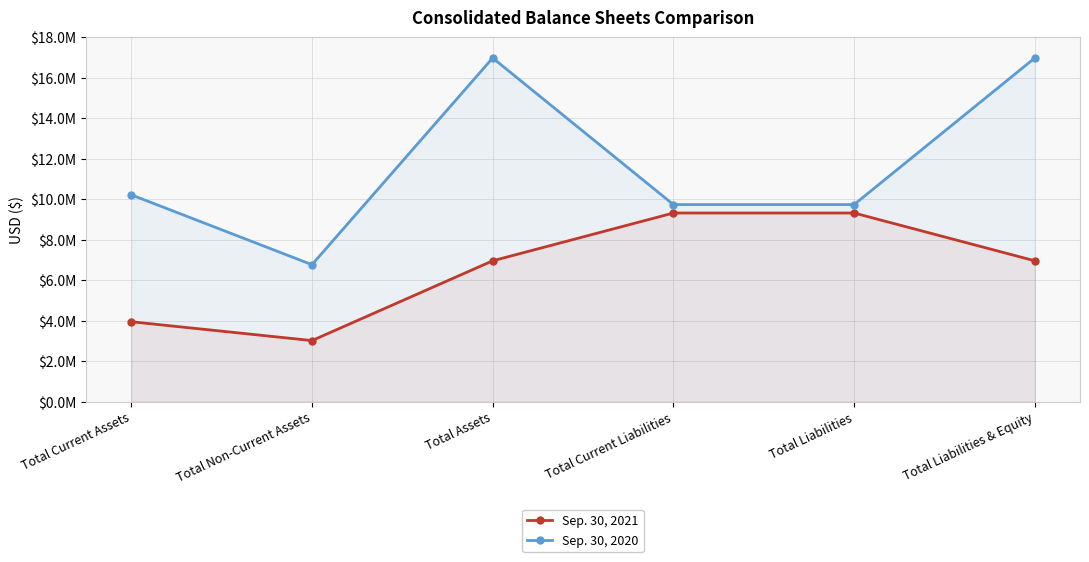

What is the average value of the Sep. 30, 2020 series?

11732242